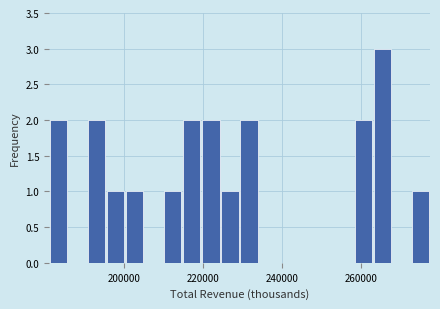

Read against the x-axis, roughly where is the centre of the tallest bar?

266000